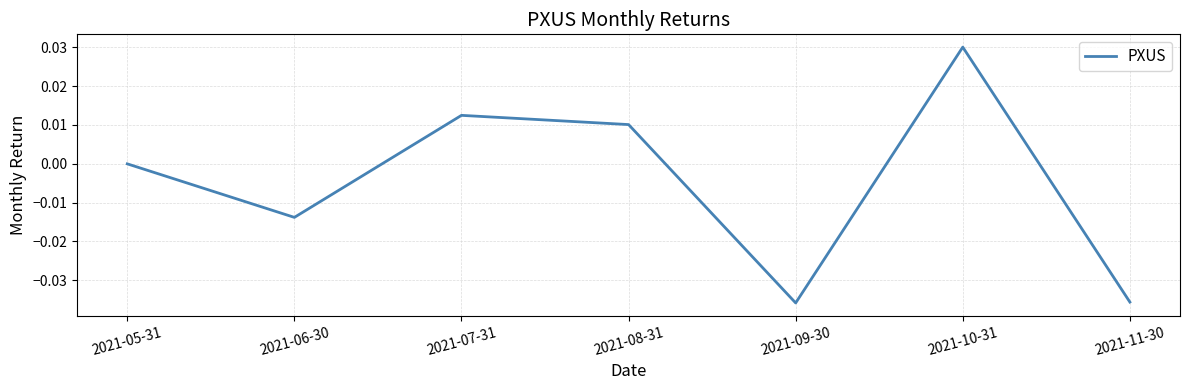

Where is the first local minimum?

2021-06-30